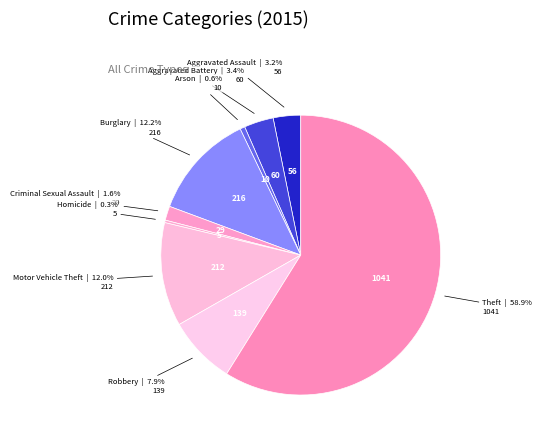

To the nearest percent, what percentage of the pie is Robbery?

8%